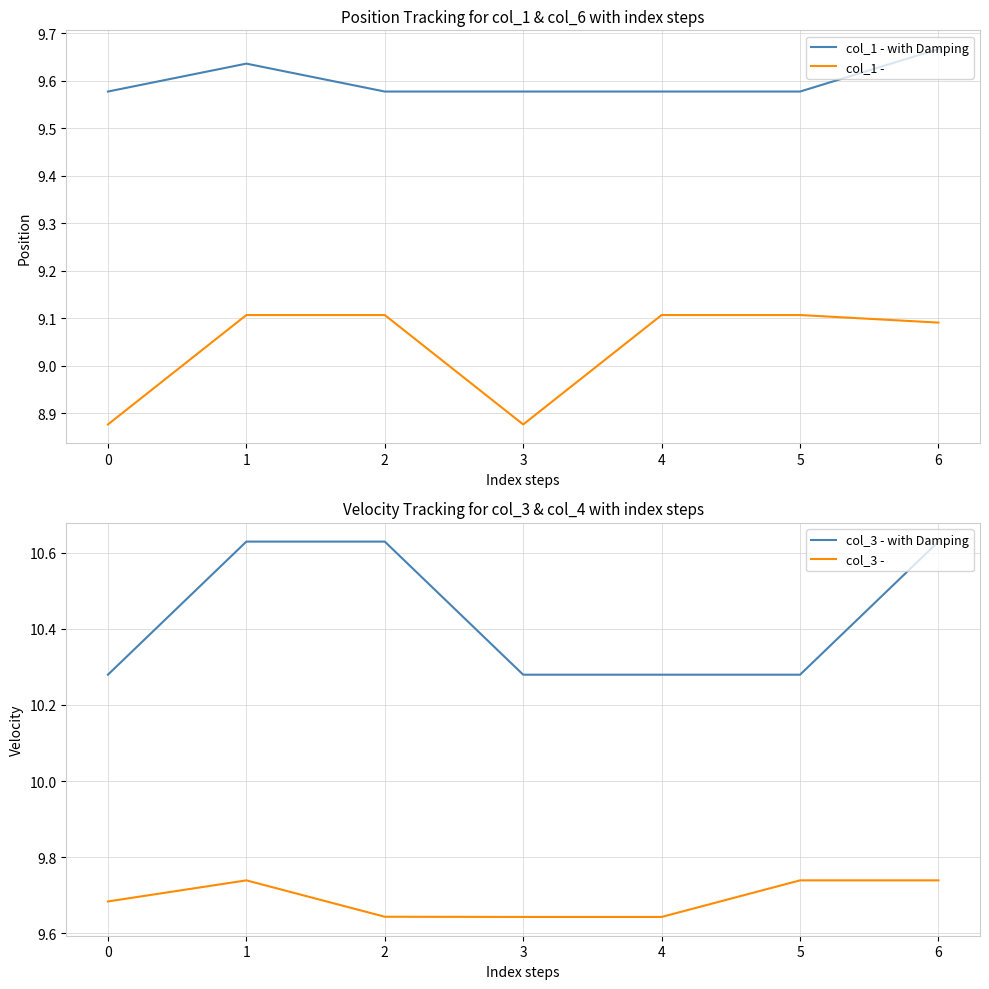

Which category has the highest value in the col_1 - with Damping series?

6